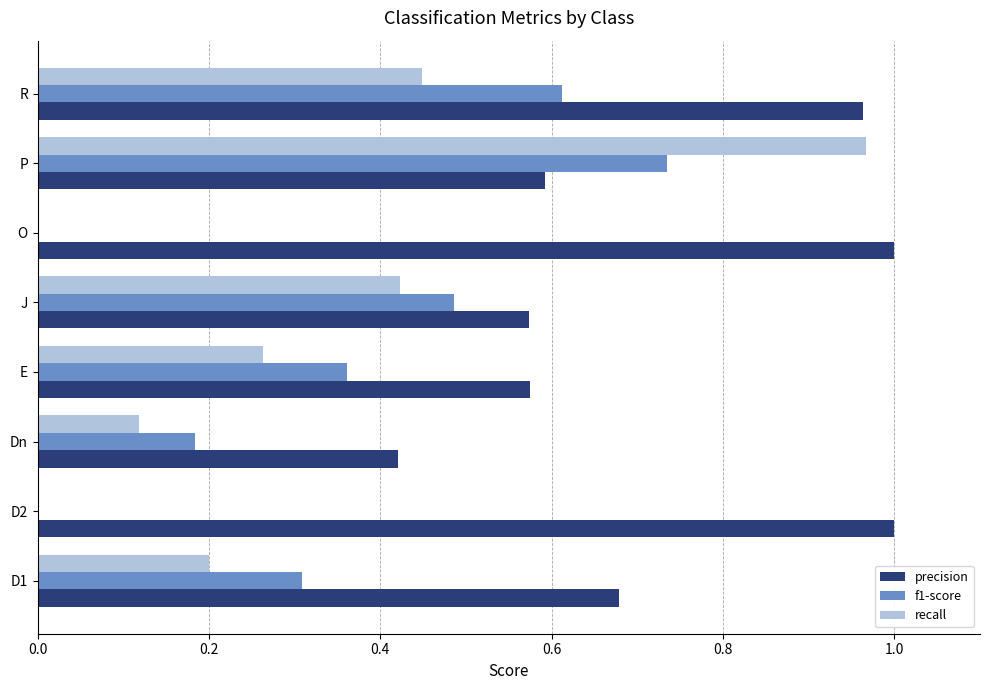

At which category is the sum across all series the highest?

P